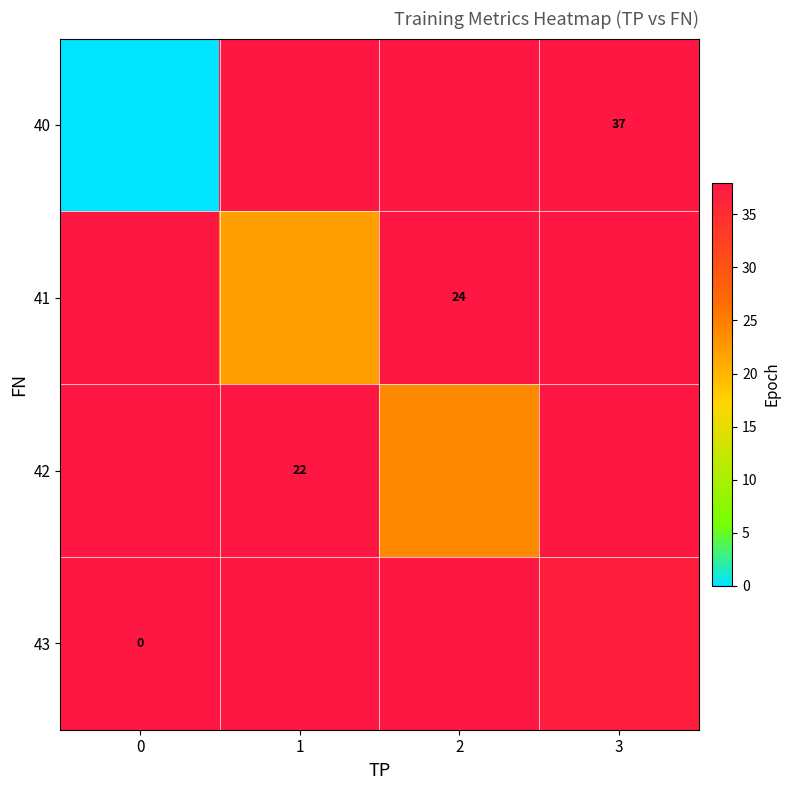

Which category has the highest value across all series?

1